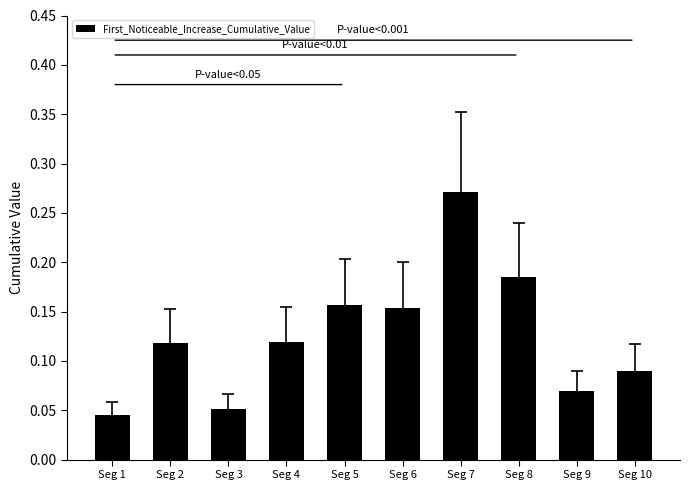

How many distinct data groups are displayed?

1